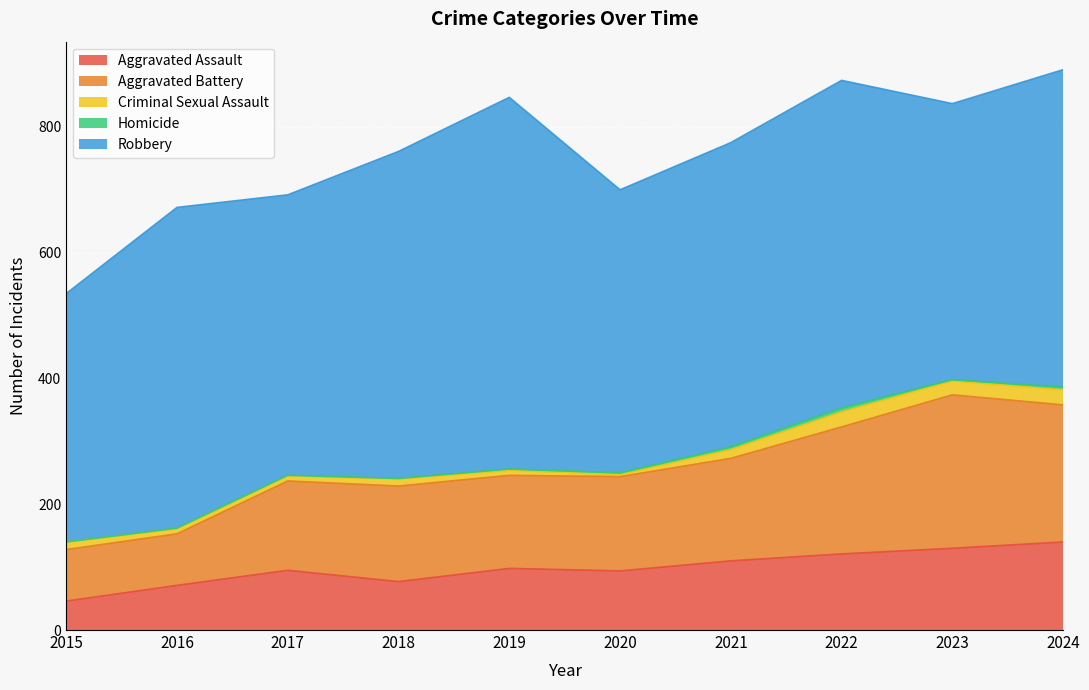

Between 2015 and 2016, which is larger?

2016